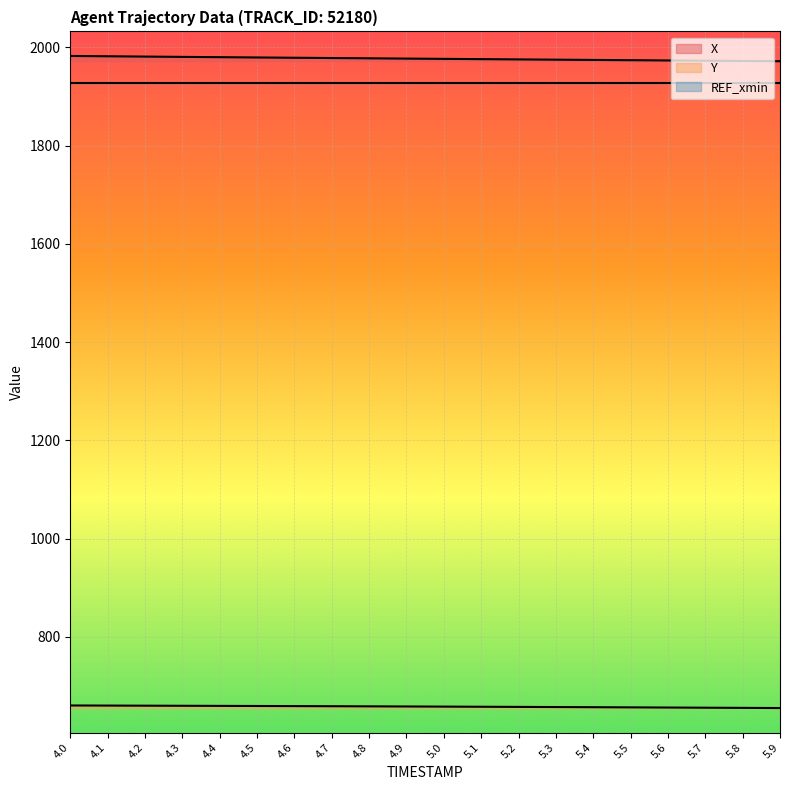

What value does the X series have at 4.5?

1979.5